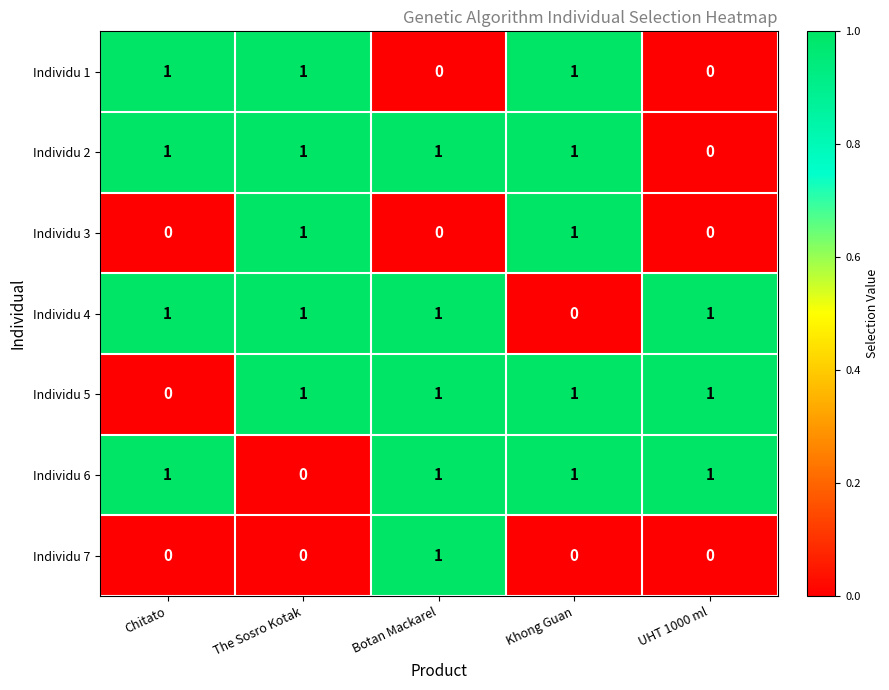

At how many categories does at least one series exceed 0?

5